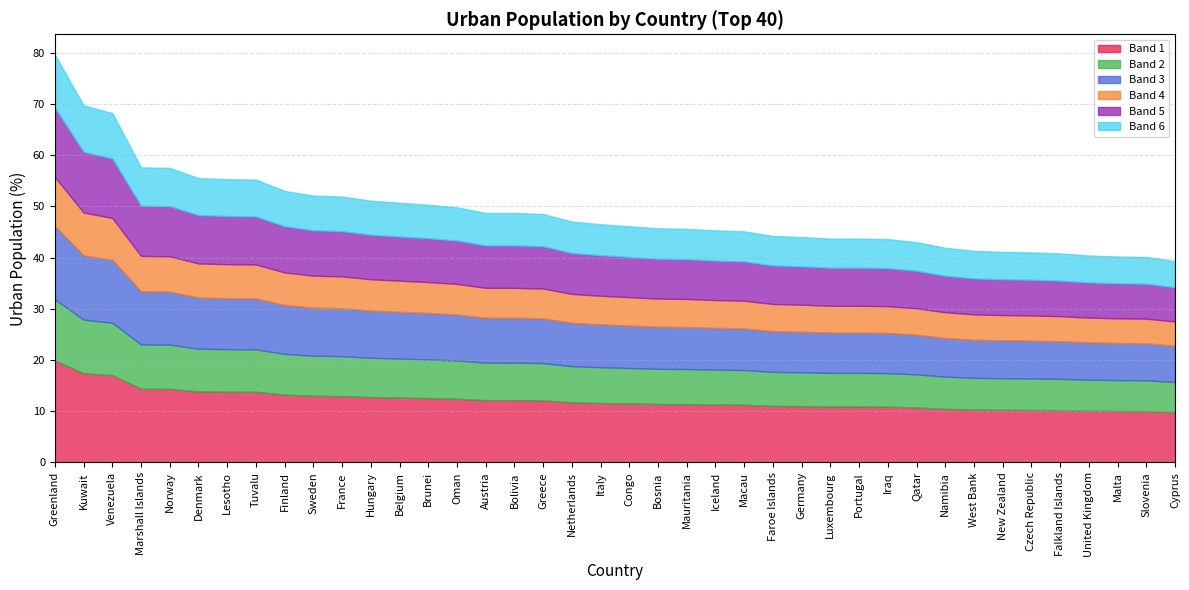

What is the label of the 8th point from the left?

Tuvalu